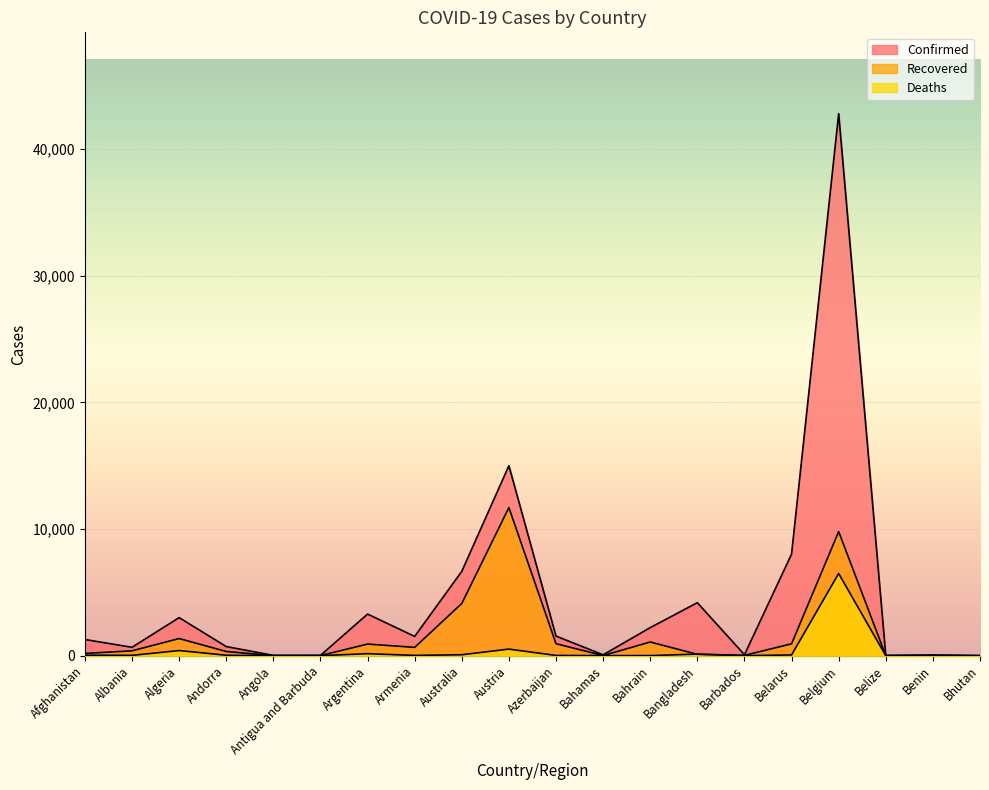

What is the label of the 8th point from the left?

Armenia